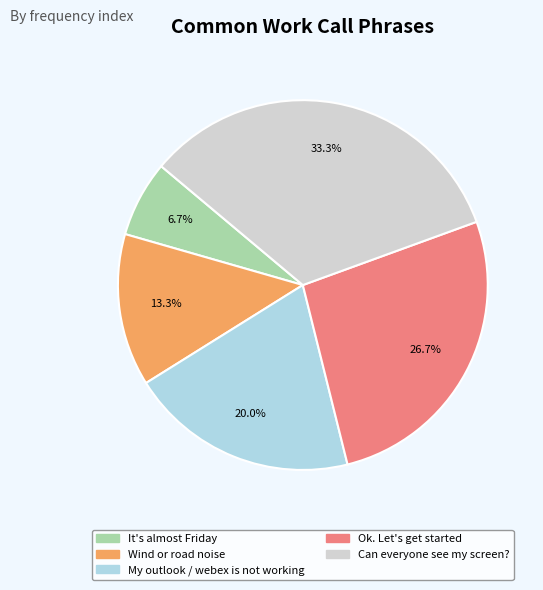

What is the ratio of the value at It's almost Friday to the value at Can everyone see my screen??

0.2